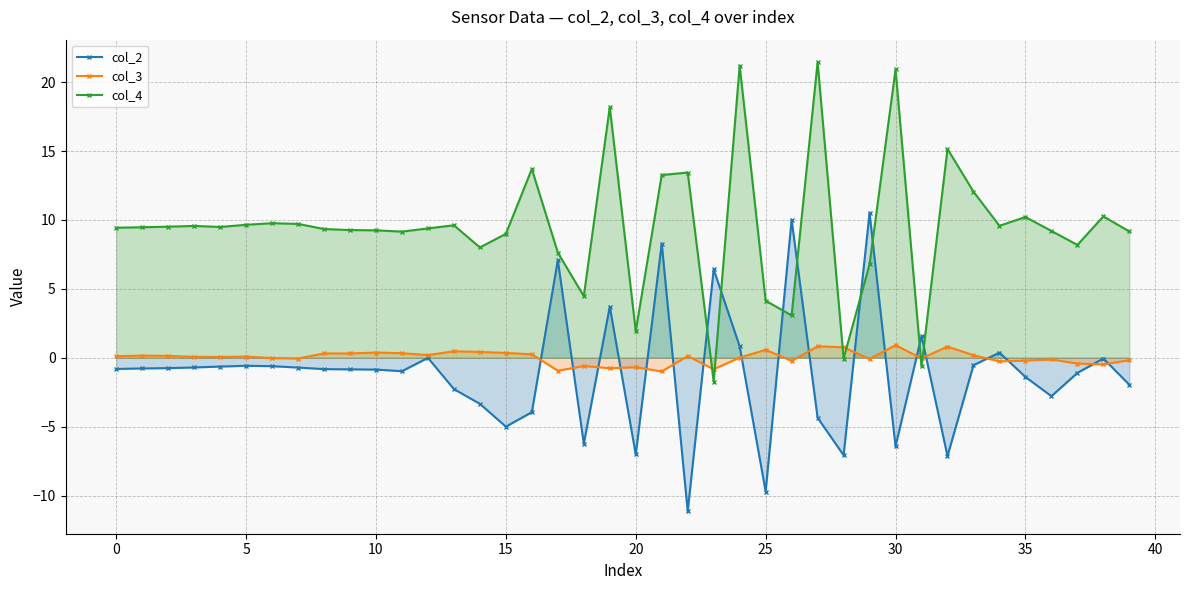

At how many categories does at least one series exceed 8?

33